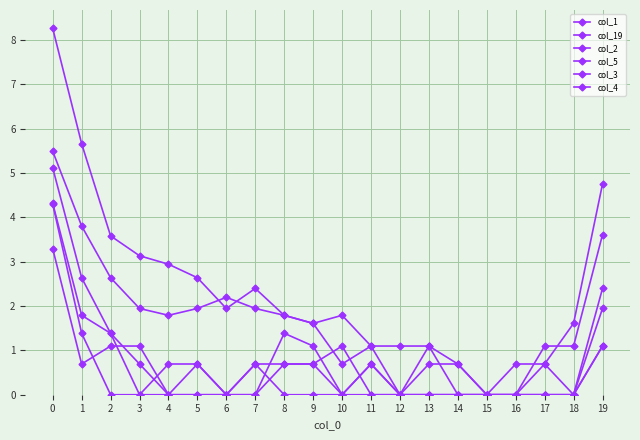

How many values in the col_19 series are below 1?

5